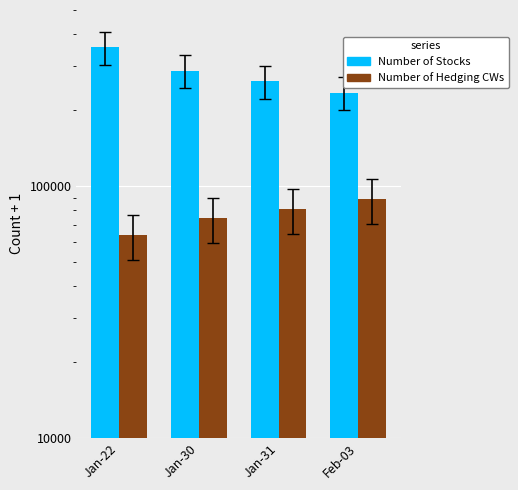

Which series changed the most between Jan-31 and Feb-03?

Number of Stocks